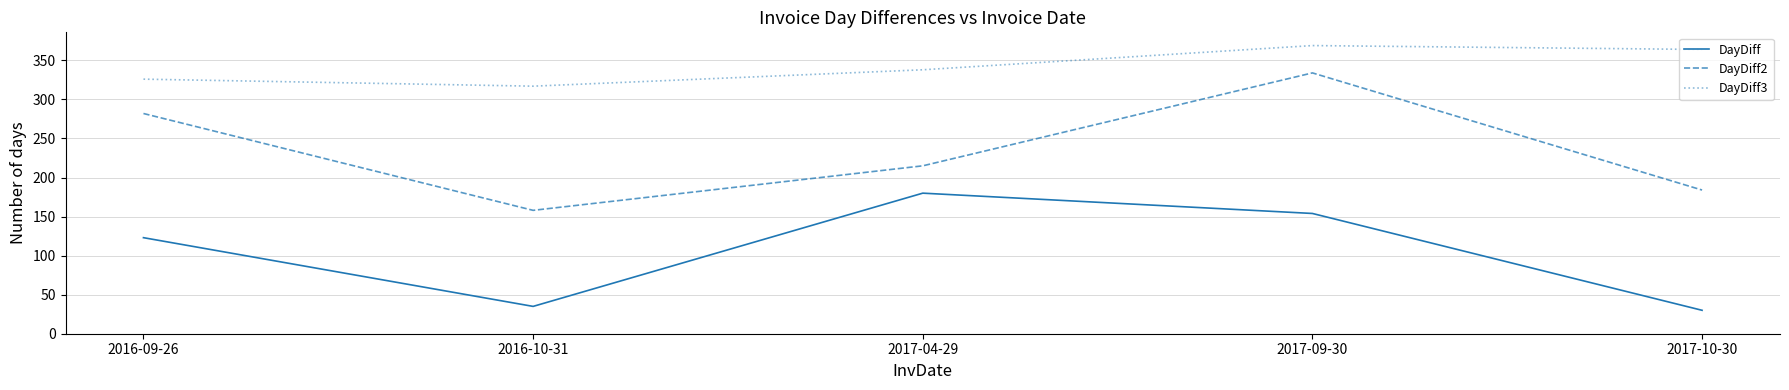

At how many categories does at least one series exceed 277?

5